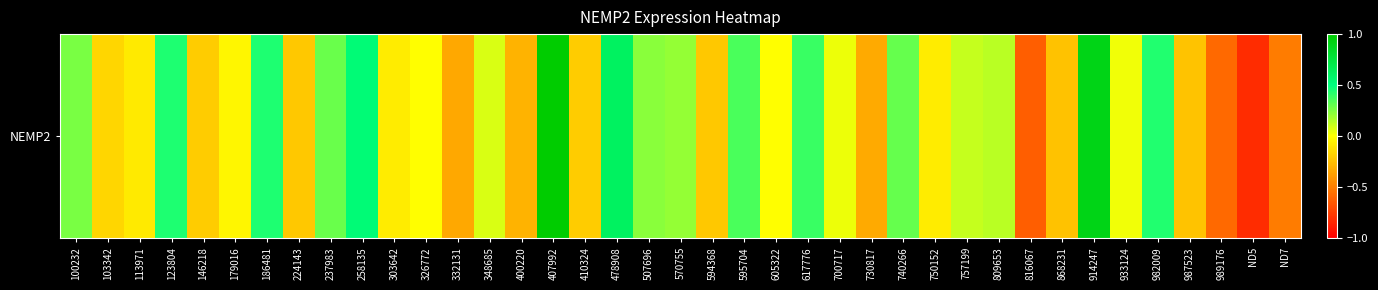

At which label does the data first exceed 0?

100232